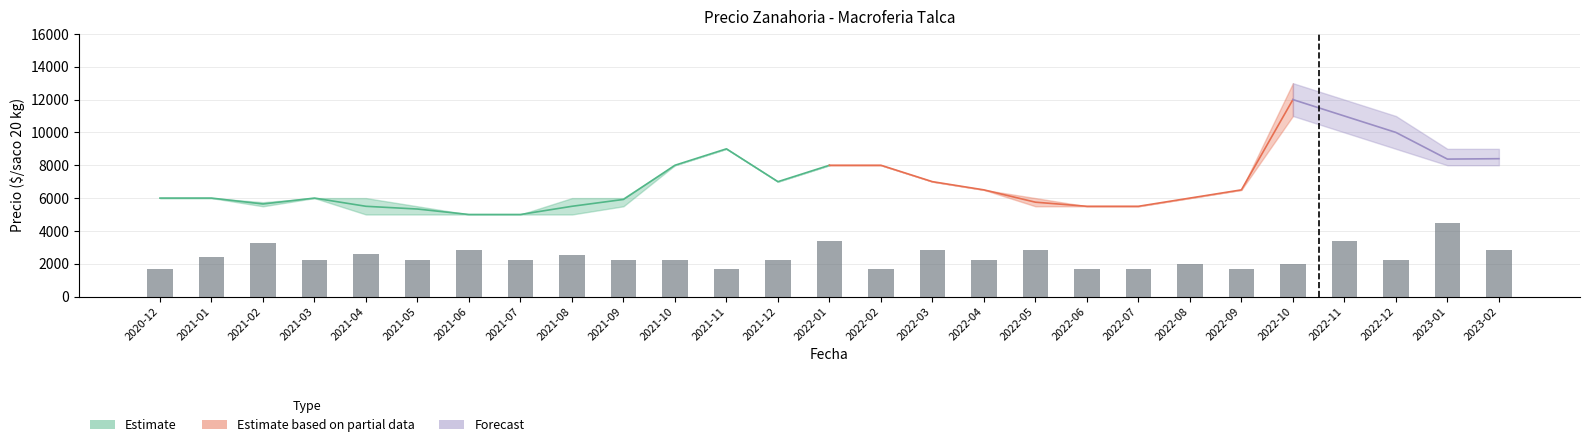

What is the difference between the Precio minimo values at 2022-02 and 2022-08?

2000